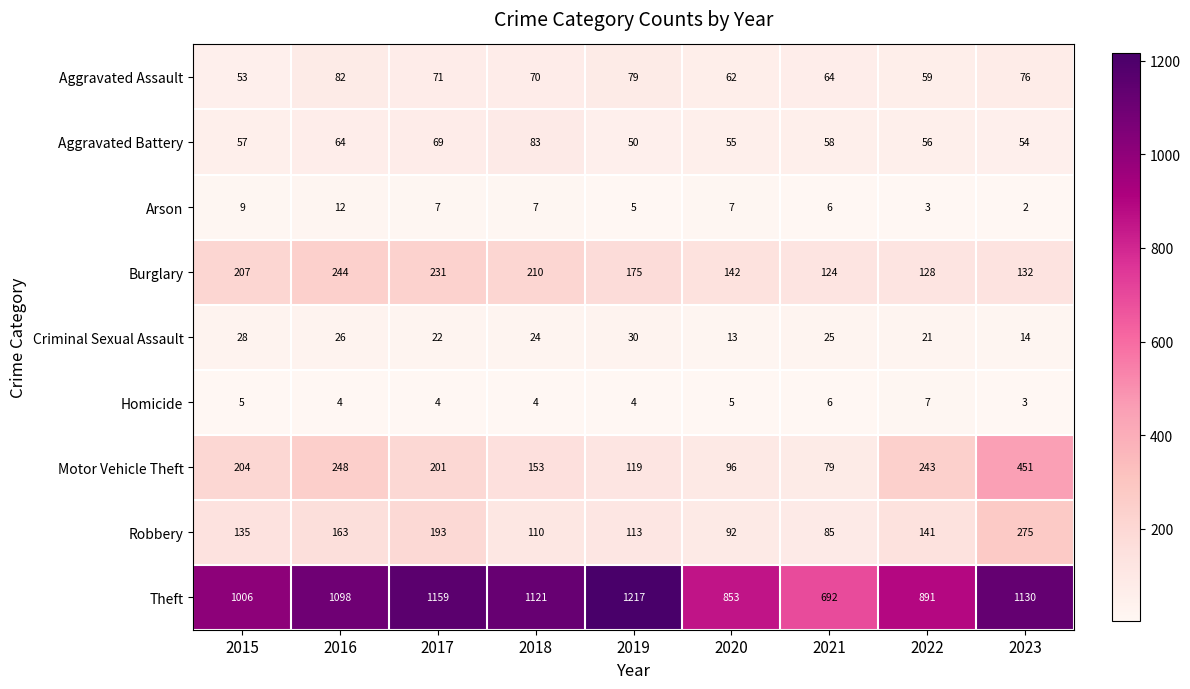

At which category is the sum across all series the highest?

2023